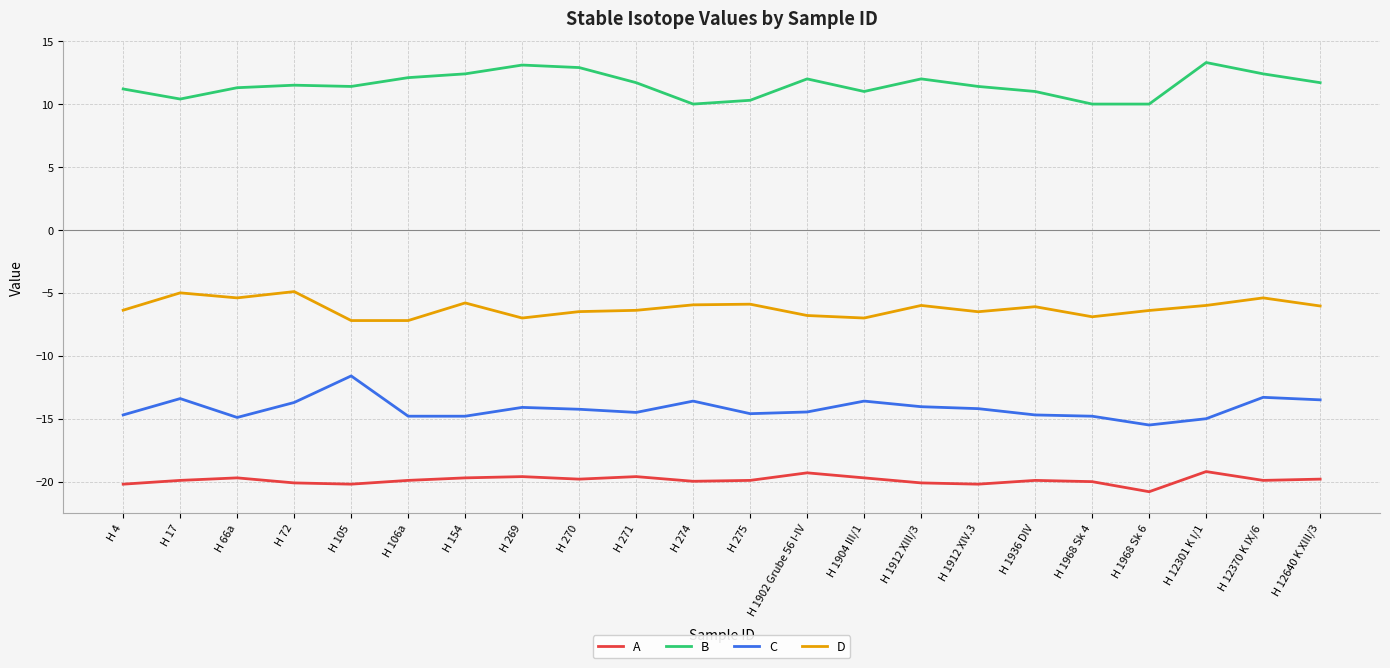

What is the spread (max minus min) of values at H 12640 K XIII/3?

31.5